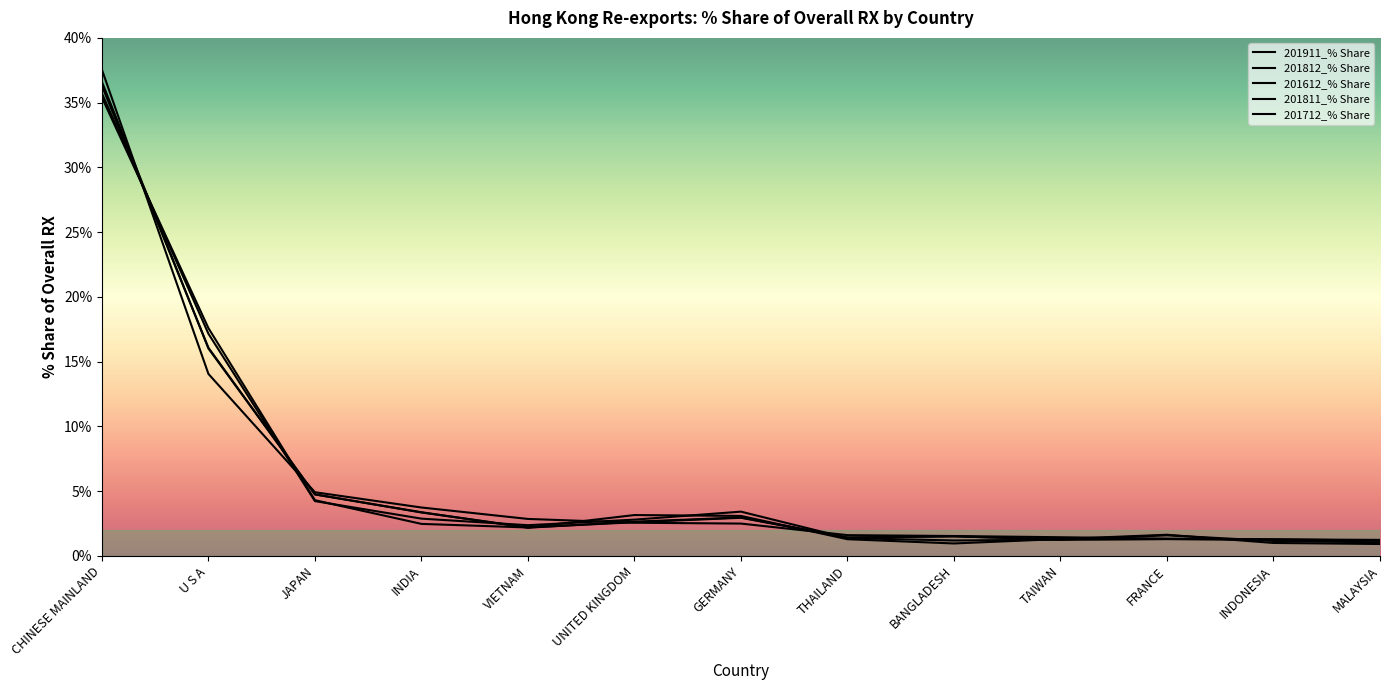

Reading left to right, list all the values displayed in this chart.

201911_% Share: CHINESE MAINLAND=37.5	U S A=14.0	JAPAN=4.9	INDIA=3.7	VIETNAM=2.8	UNITED KINGDOM=2.6	GERMANY=2.5	THAILAND=1.6	BANGLADESH=1.5	TAIWAN=1.4	FRANCE=1.3	INDONESIA=1.3	MALAYSIA=1.2
201812_% Share: CHINESE MAINLAND=36.3	U S A=16.1	JAPAN=4.7	INDIA=3.4	VIETNAM=2.2	UNITED KINGDOM=2.6	GERMANY=3.0	THAILAND=1.4	BANGLADESH=1.5	TAIWAN=1.3	FRANCE=1.3	INDONESIA=1.3	MALAYSIA=1.2
201612_% Share: CHINESE MAINLAND=35.4	U S A=17.6	JAPAN=4.3	INDIA=2.5	VIETNAM=2.2	UNITED KINGDOM=3.1	GERMANY=3.1	THAILAND=1.3	BANGLADESH=1.0	TAIWAN=1.3	FRANCE=1.6	INDONESIA=1.0	MALAYSIA=0.9
201811_% Share: CHINESE MAINLAND=36.6	U S A=16.0	JAPAN=4.7	INDIA=3.3	VIETNAM=2.2	UNITED KINGDOM=2.6	GERMANY=2.9	THAILAND=1.4	BANGLADESH=1.5	TAIWAN=1.3	FRANCE=1.3	INDONESIA=1.2	MALAYSIA=1.2
201712_% Share: CHINESE MAINLAND=35.7	U S A=17.2	JAPAN=4.2	INDIA=2.9	VIETNAM=2.4	UNITED KINGDOM=2.8	GERMANY=3.4	THAILAND=1.4	BANGLADESH=1.2	TAIWAN=1.2	FRANCE=1.6	INDONESIA=1.1	MALAYSIA=1.0